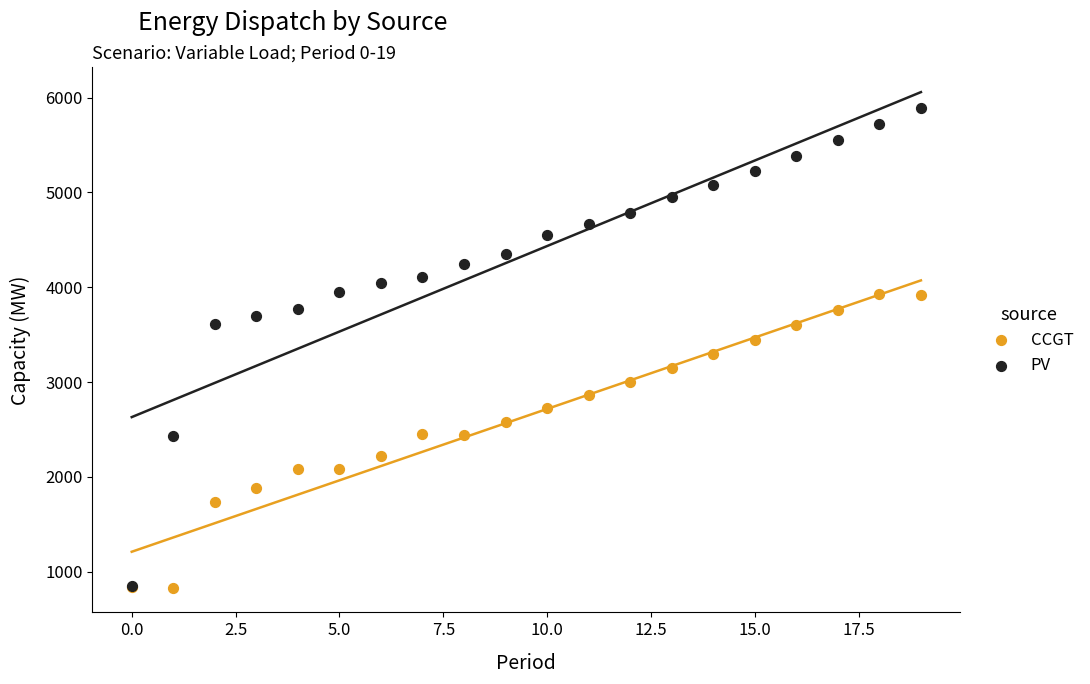

What are all the series names shown in the legend?

CCGT, PV